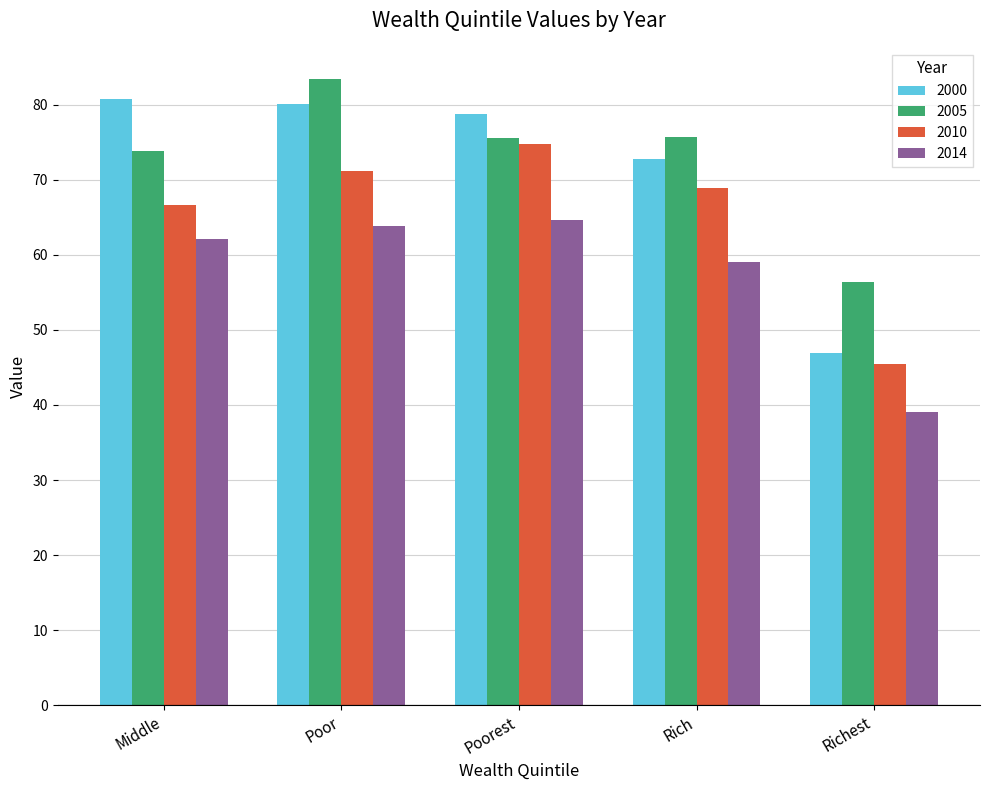

Which label corresponds to the smallest value in the chart?

Richest